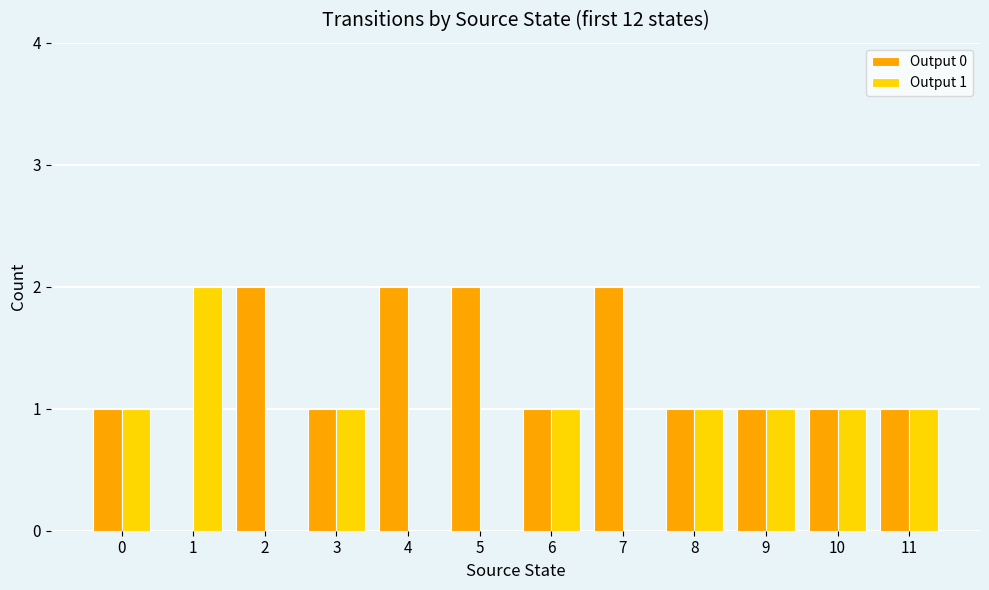

Reading left to right, what are all the values shown in this chart?

Output 0: 0=1	1=0	2=2	3=1	4=2	5=2	6=1	7=2	8=1	9=1	10=1	11=1
Output 1: 0=1	1=2	2=0	3=1	4=0	5=0	6=1	7=0	8=1	9=1	10=1	11=1